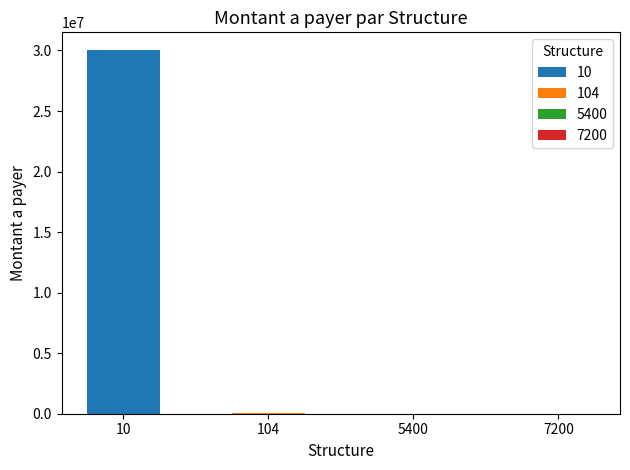

What is the maximum value shown in the chart?

30000000